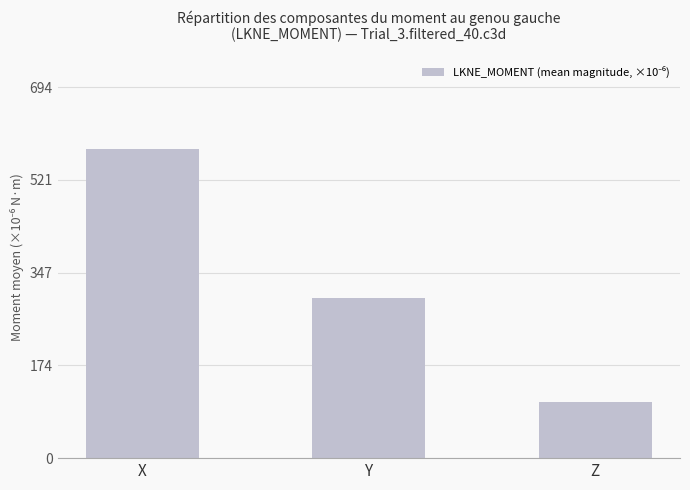

What is the maximum value shown in the chart?

578.6